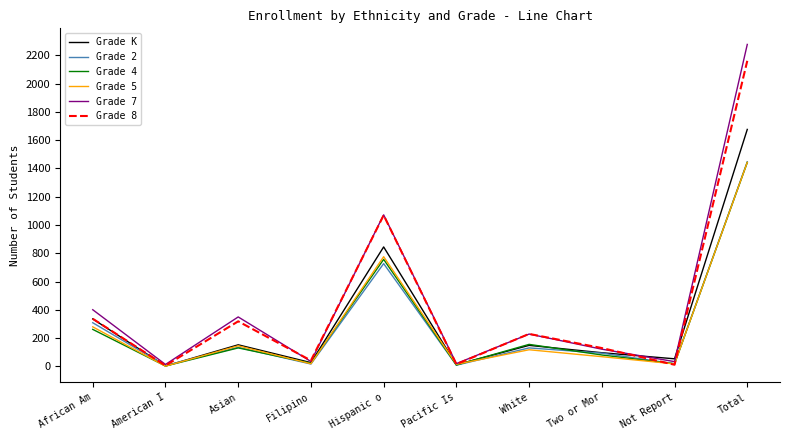

At which label does Grade 2 reach its peak?

Total